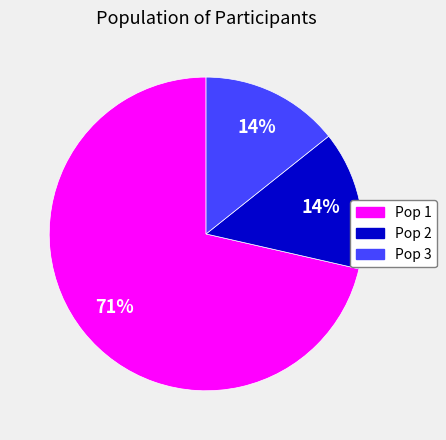

Is the sum of Pop 1 and Pop 3 greater than half?

Yes